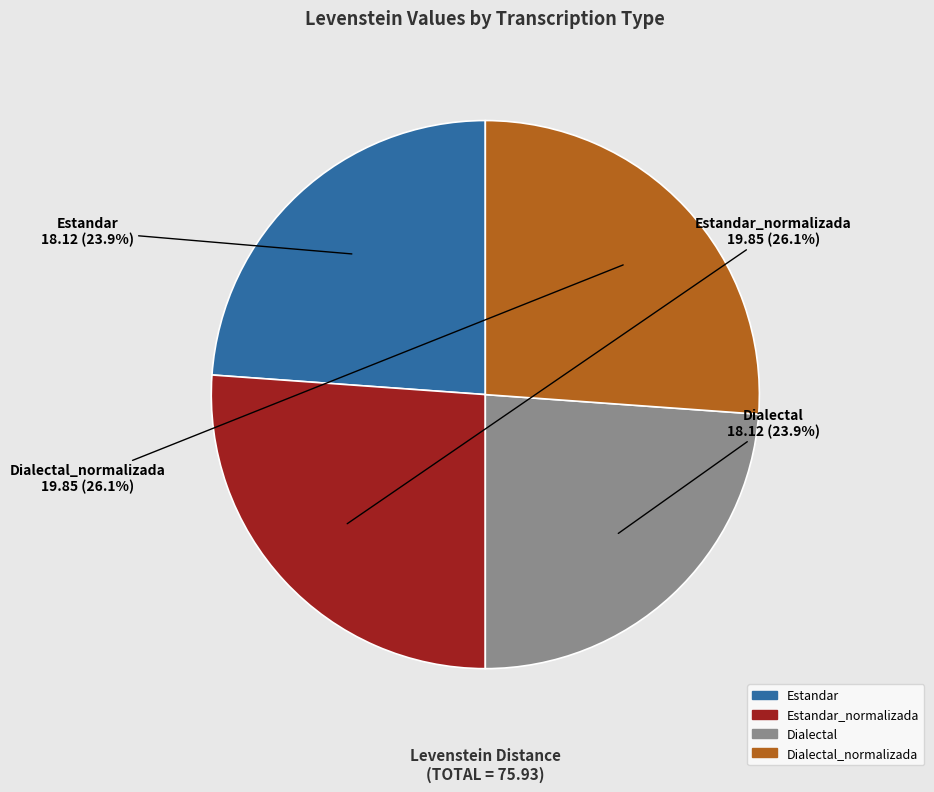

How much of the chart is everything except Dialectal?

76.1%